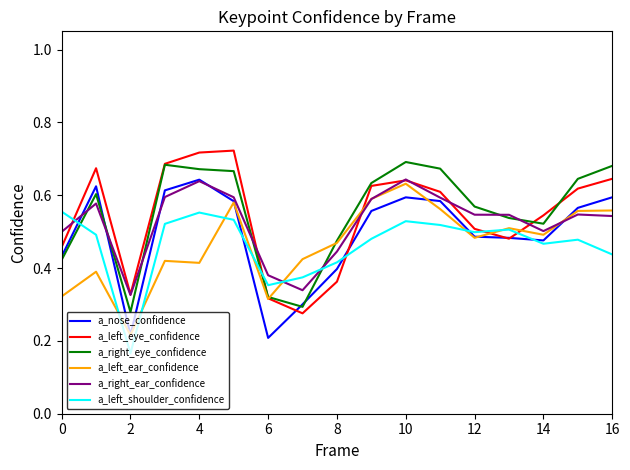

List the series in order of their peak value, highest first.

a_left_eye_confidence, a_right_eye_confidence, a_right_ear_confidence, a_nose_confidence, a_left_ear_confidence, a_left_shoulder_confidence